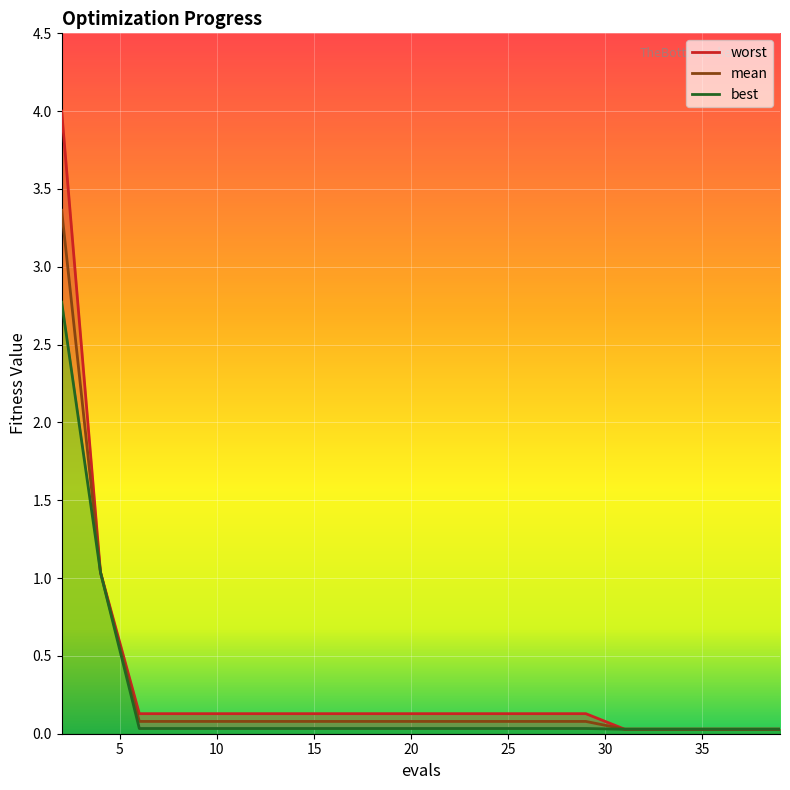

Count the number of categories in the chart.

20